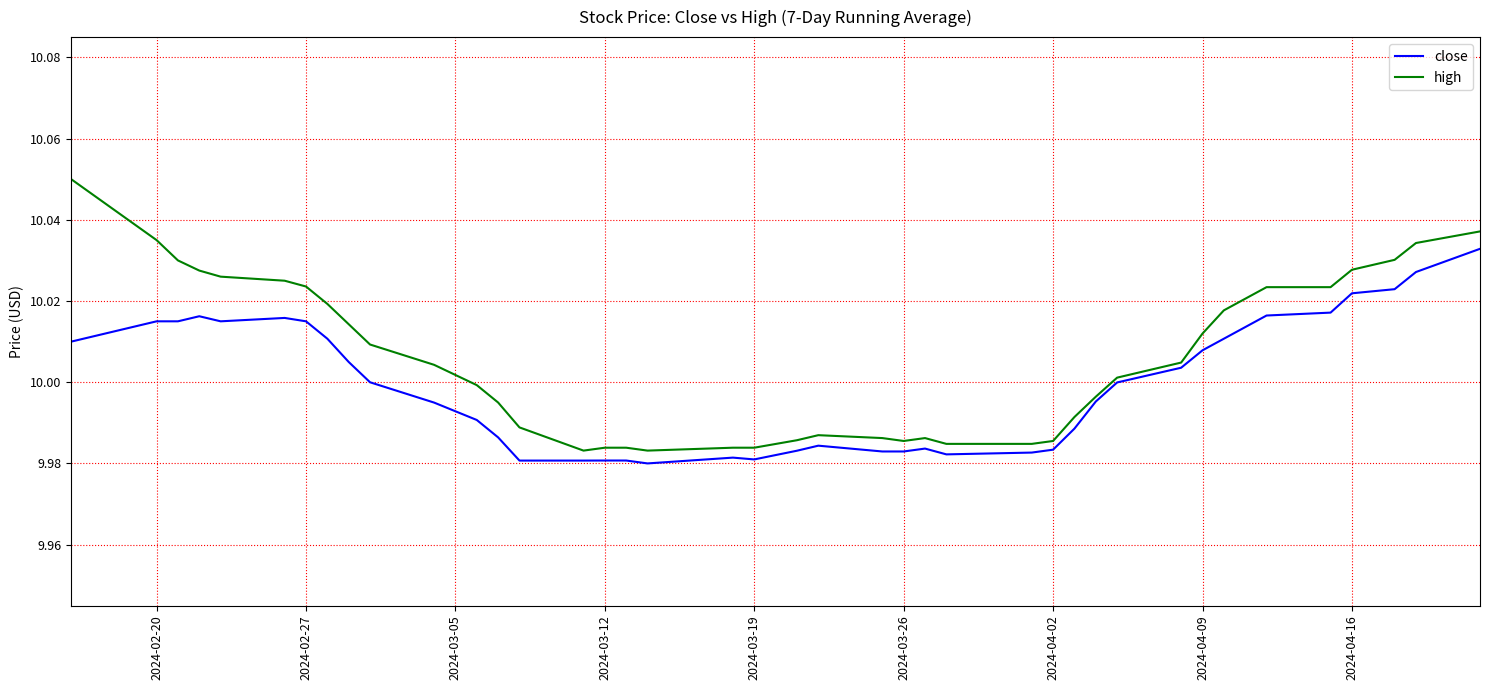

True or false: close and high cross at least once.

False